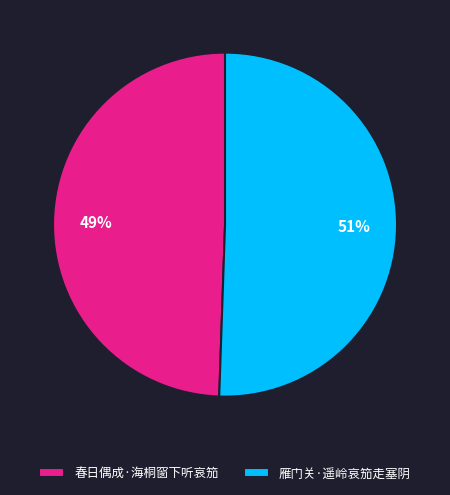

To the nearest percent, what is the average slice percentage?

50%